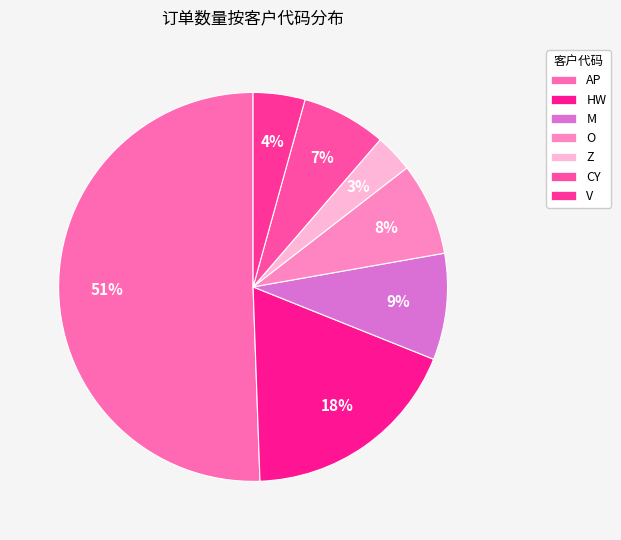

Rank the categories by value from lowest to highest.

Z, V, CY, O, M, HW, AP